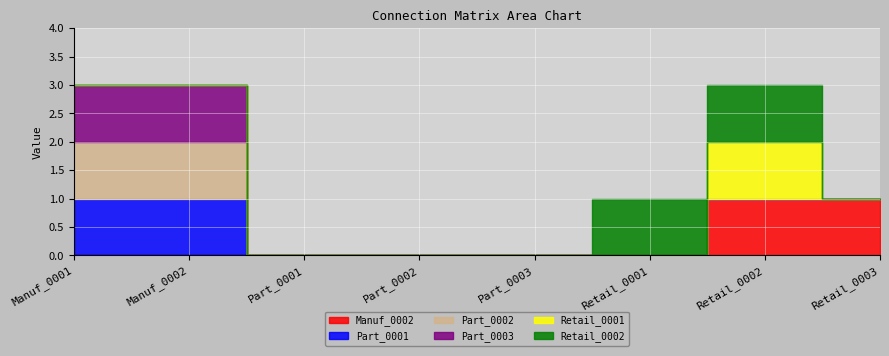

What is the sum of all Part_0002 values?

2